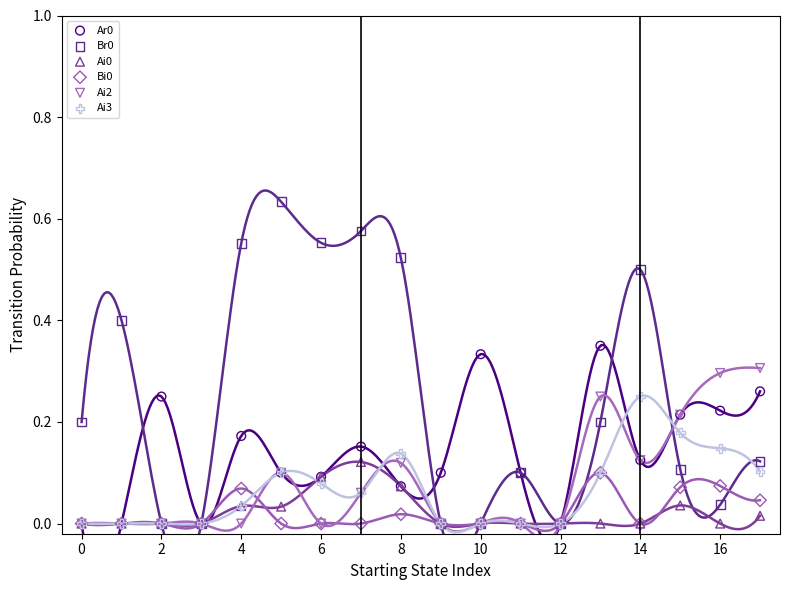

What are all the series names shown in the legend?

Ar0, Br0, Ai0, Bi0, Ai2, Ai3